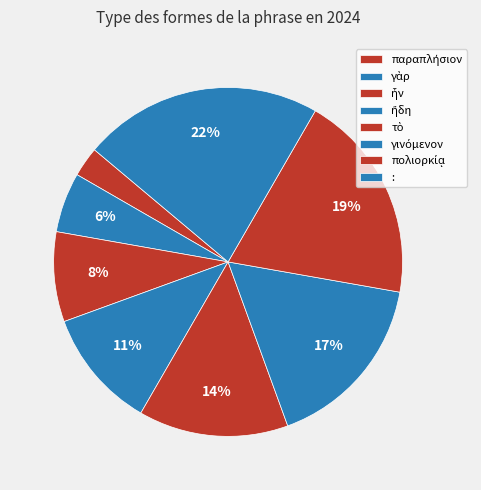

Count the number of slices in the pie.

8